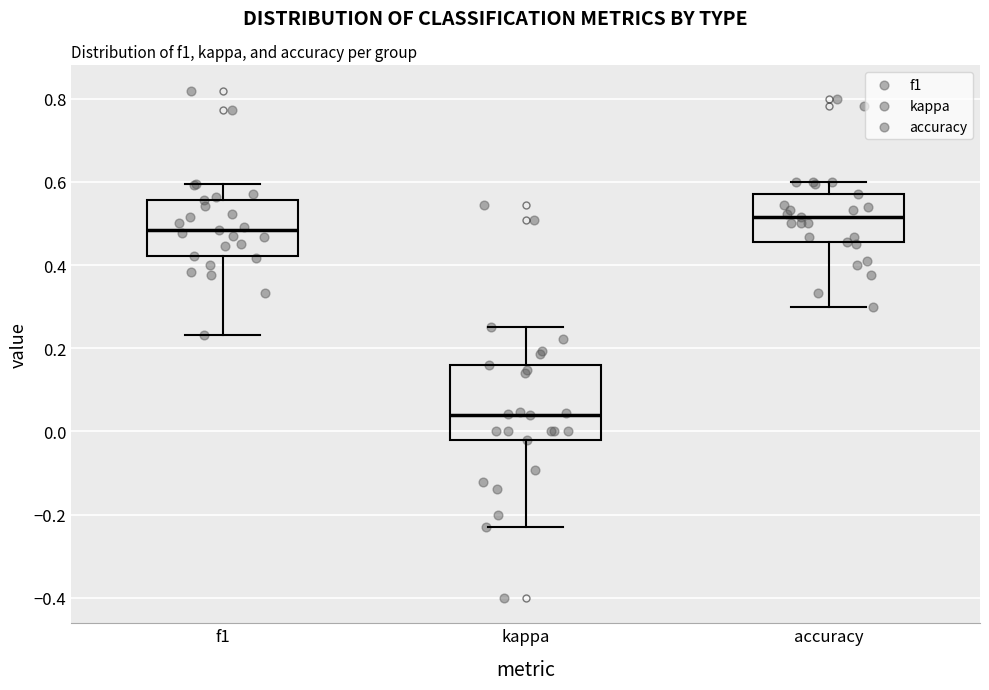

Which box's median line is the lowest?

kappa